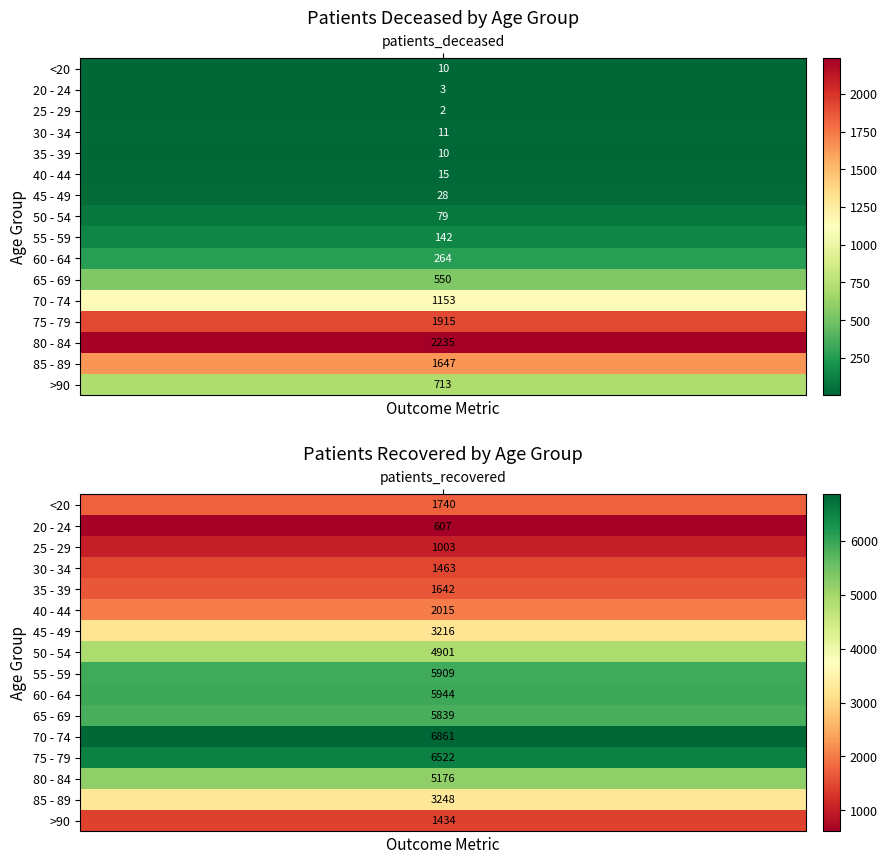

How many data points does each series have?

2